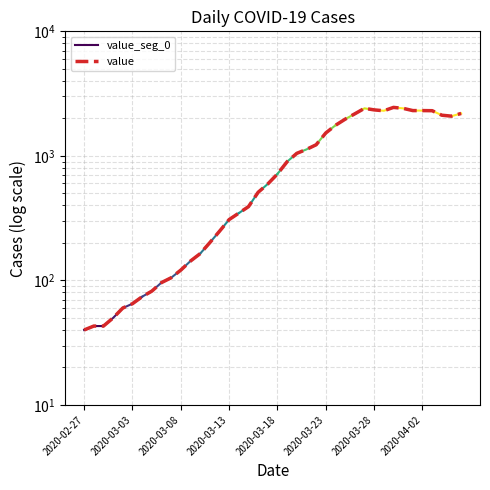

Read the value at 2020-03-11, to the nearest 100.

200